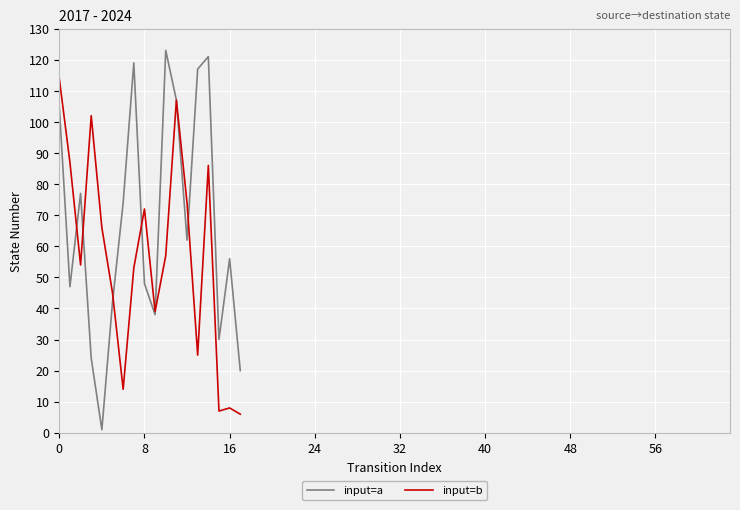

Rank the series by their maximum value, from lowest to highest.

input=b, input=a